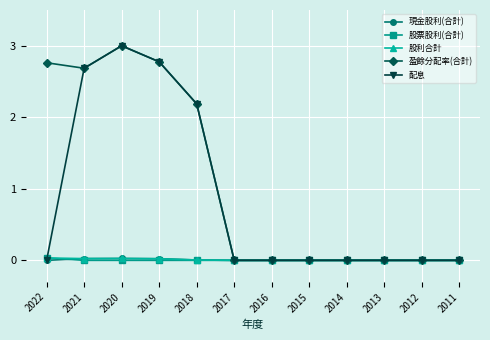

The 現金股利(合計) series shows 0.0 at 2011. True or false?

True